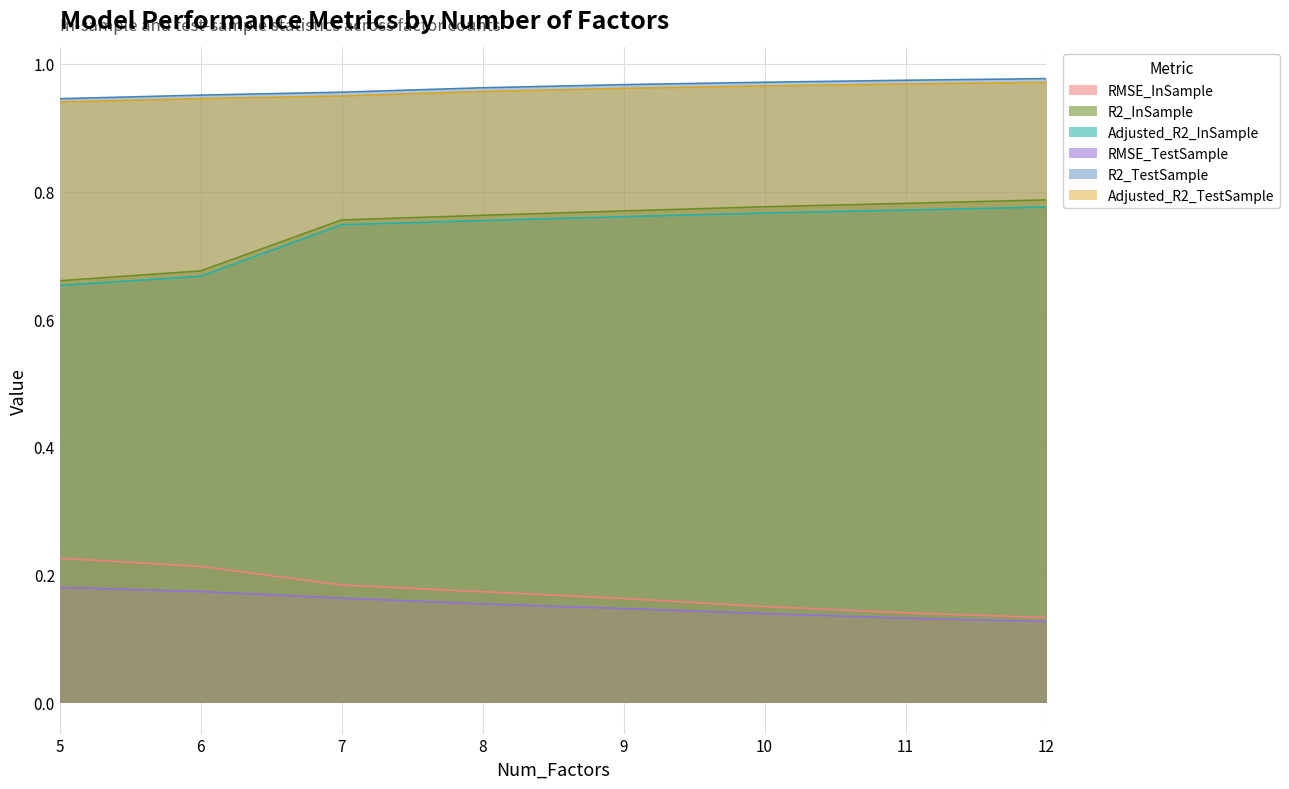

Reading left to right, extract all data points from this chart.

RMSE_InSample: 5=0.2	6=0.2	7=0.2	8=0.2	9=0.2	10=0.2	11=0.1	12=0.1
R2_InSample: 5=0.7	6=0.7	7=0.8	8=0.8	9=0.8	10=0.8	11=0.8	12=0.8
Adjusted_R2_InSample: 5=0.7	6=0.7	7=0.7	8=0.8	9=0.8	10=0.8	11=0.8	12=0.8
RMSE_TestSample: 5=0.2	6=0.2	7=0.2	8=0.2	9=0.1	10=0.1	11=0.1	12=0.1
R2_TestSample: 5=0.9	6=1.0	7=1.0	8=1.0	9=1.0	10=1.0	11=1.0	12=1.0
Adjusted_R2_TestSample: 5=0.9	6=0.9	7=0.9	8=1.0	9=1.0	10=1.0	11=1.0	12=1.0